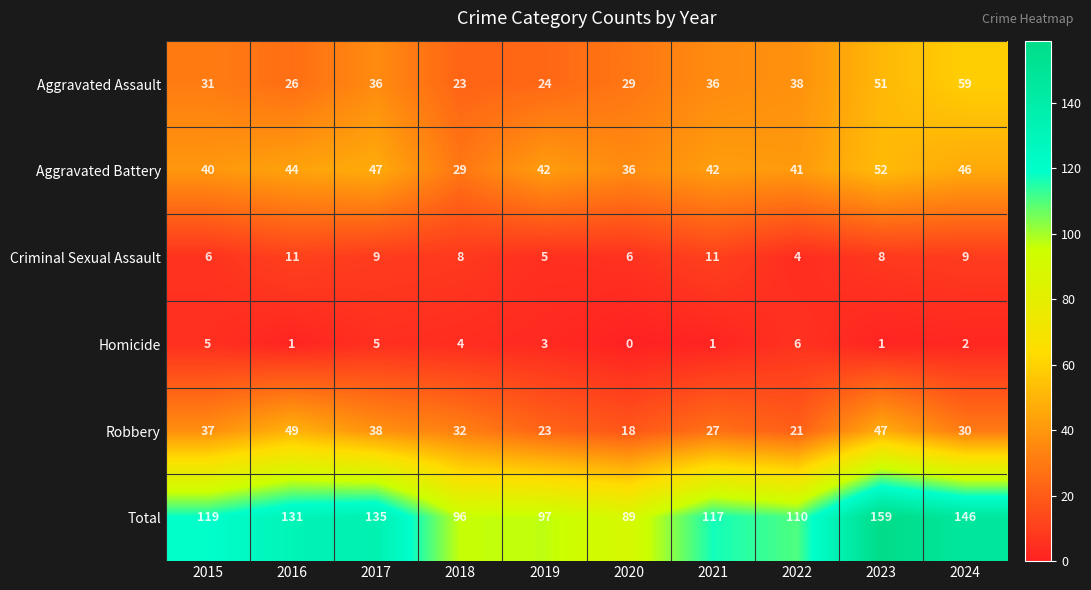

Which series has the widest spread of values?

Total